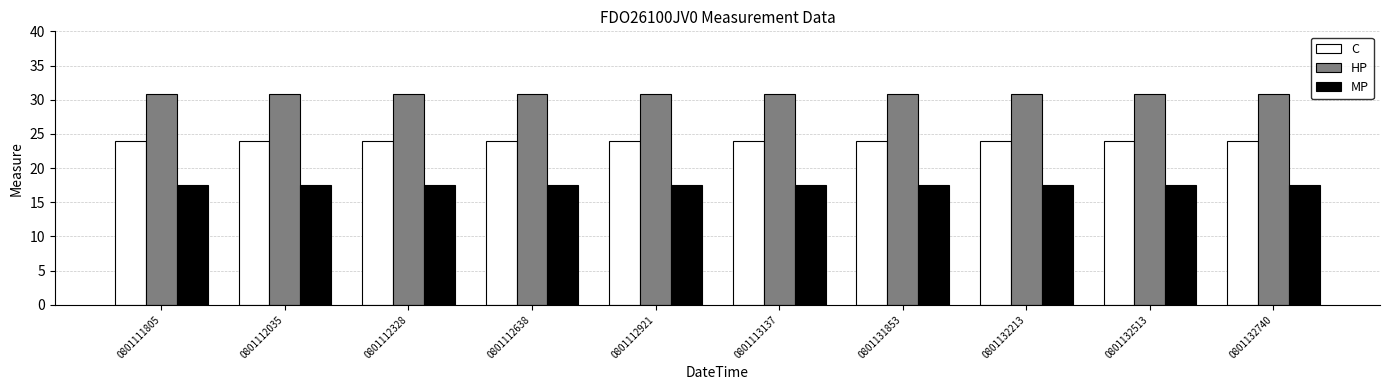

Rank the series by their maximum value, from highest to lowest.

HP, C, MP